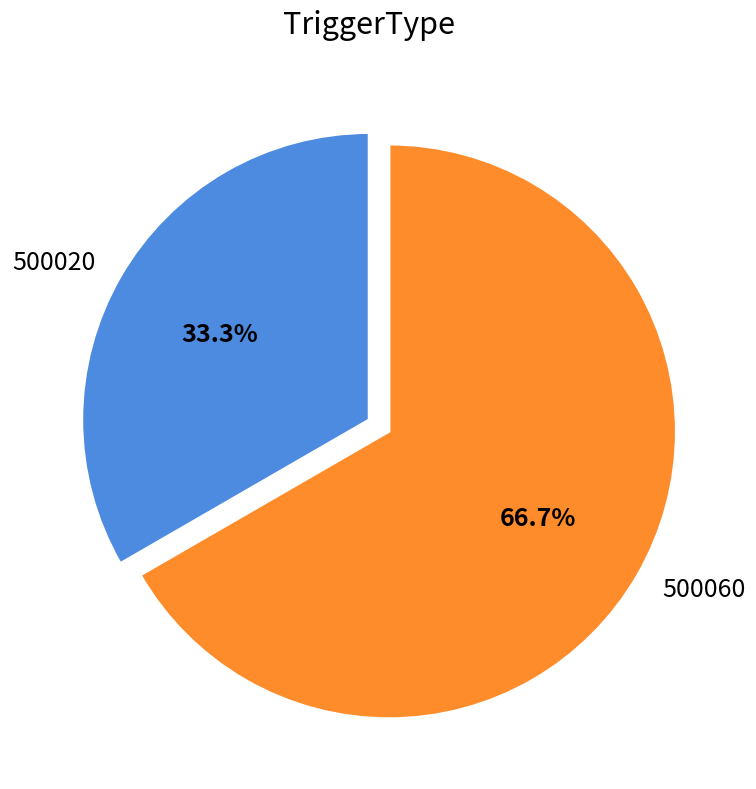

Approximately how many times larger is the value at 500020 compared to 500060?

0.5